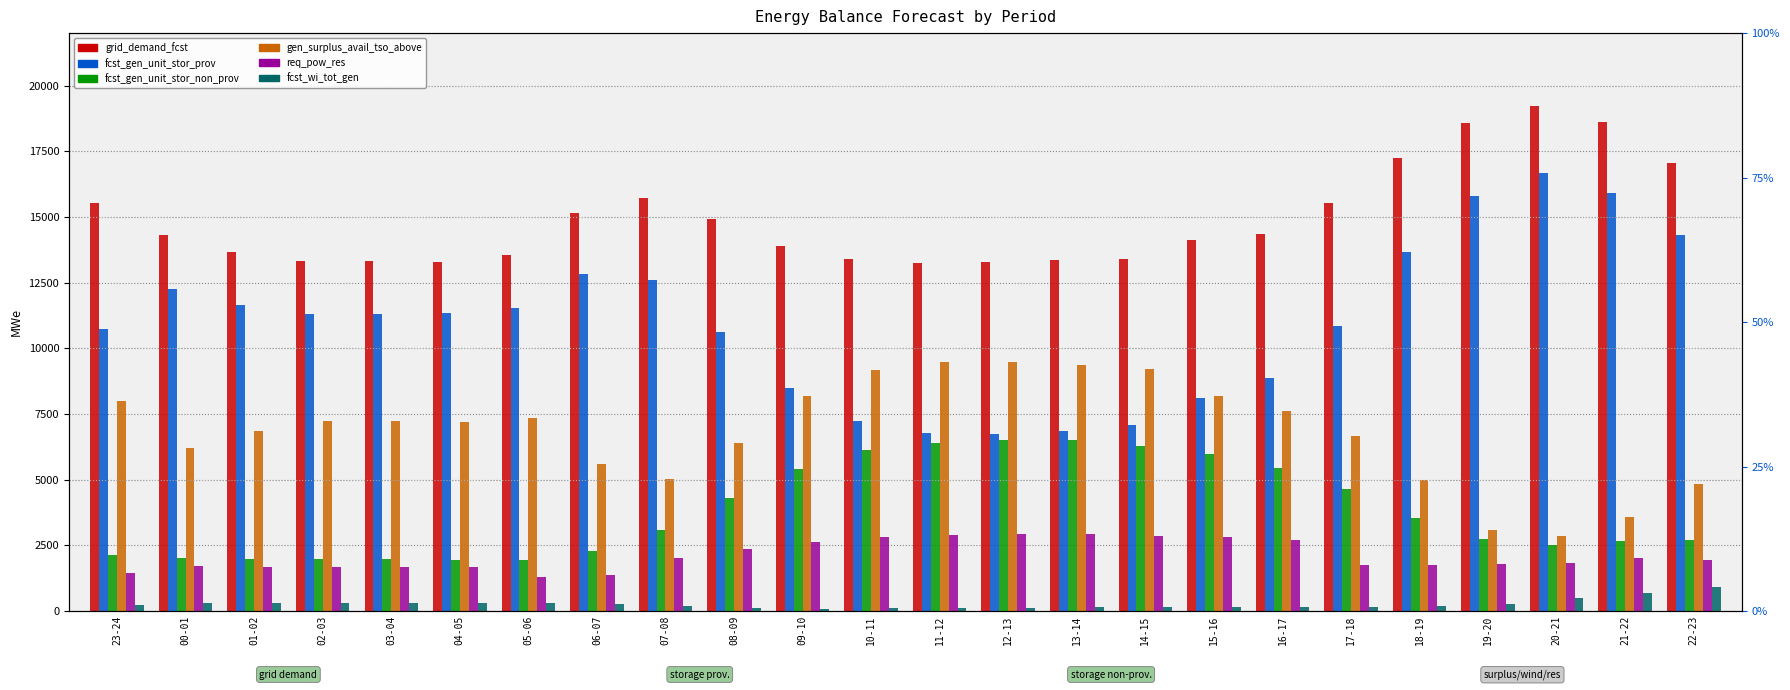

What is the value of the gen_surplus_avail_tso_above bar at the 14th from the left?

9495